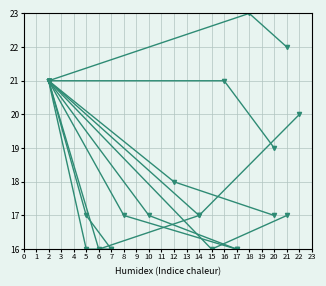

How many lines are shown in the chart?

1